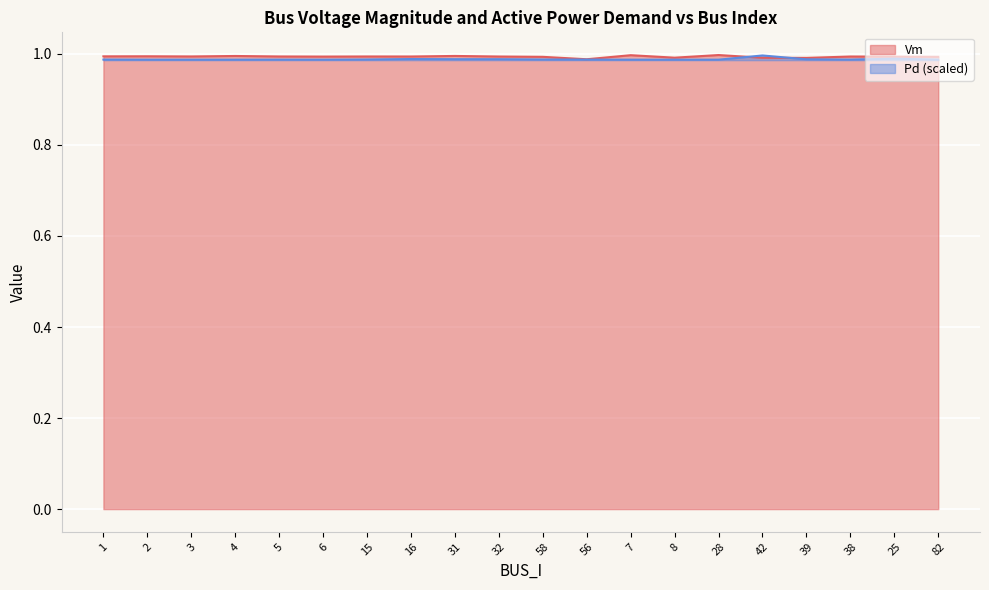

How many lines are shown in the chart?

2